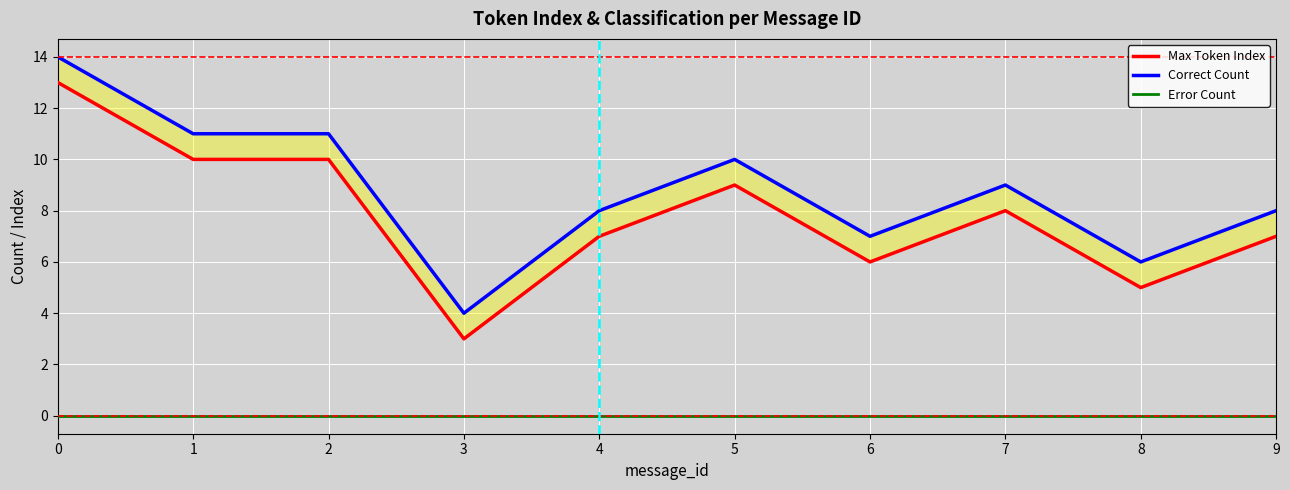

Reading right to left, extract all data points from this chart.

Max Token Index: 9=7	8=5	7=8	6=6	5=9	4=7	3=3	2=10	1=10	0=13
Correct Count: 9=8	8=6	7=9	6=7	5=10	4=8	3=4	2=11	1=11	0=14
Error Count: 9=0	8=0	7=0	6=0	5=0	4=0	3=0	2=0	1=0	0=0